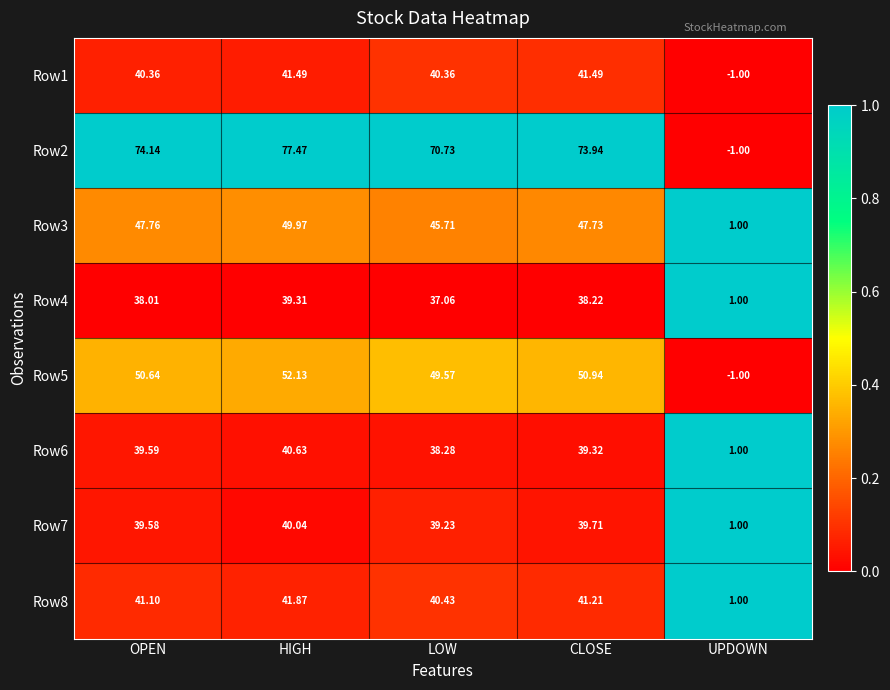

List the labels in order of Row8 value, largest first.

HIGH, CLOSE, OPEN, LOW, UPDOWN